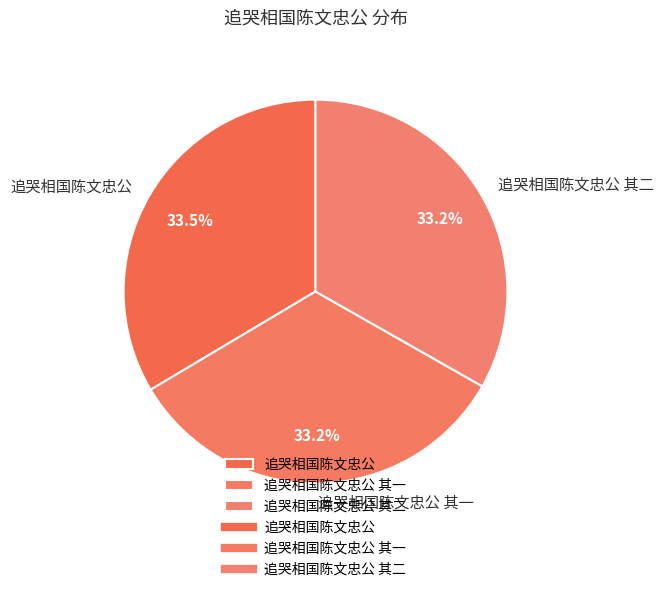

Is there any slice that represents more than half of the pie?

No